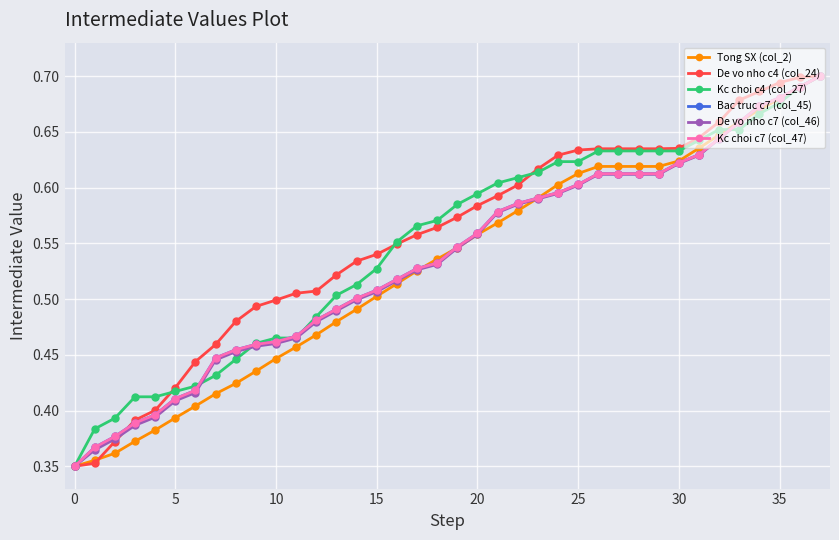

What is the minimum value shown in the chart?

0.3